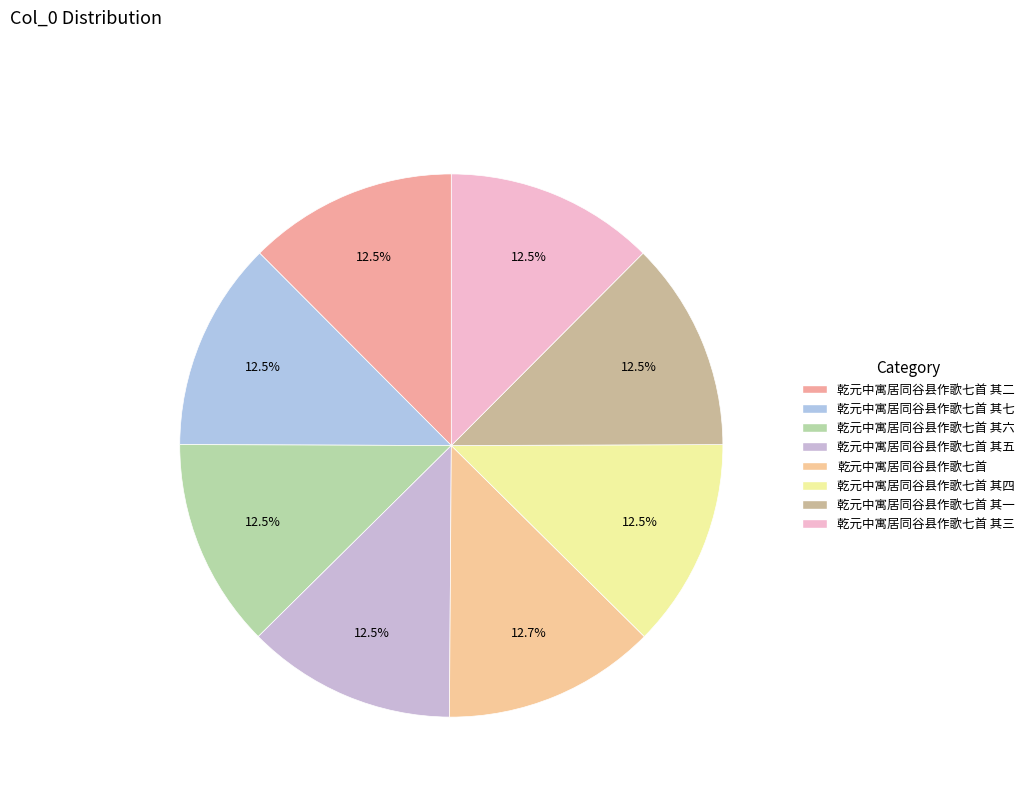

How many segments does this pie chart have?

8